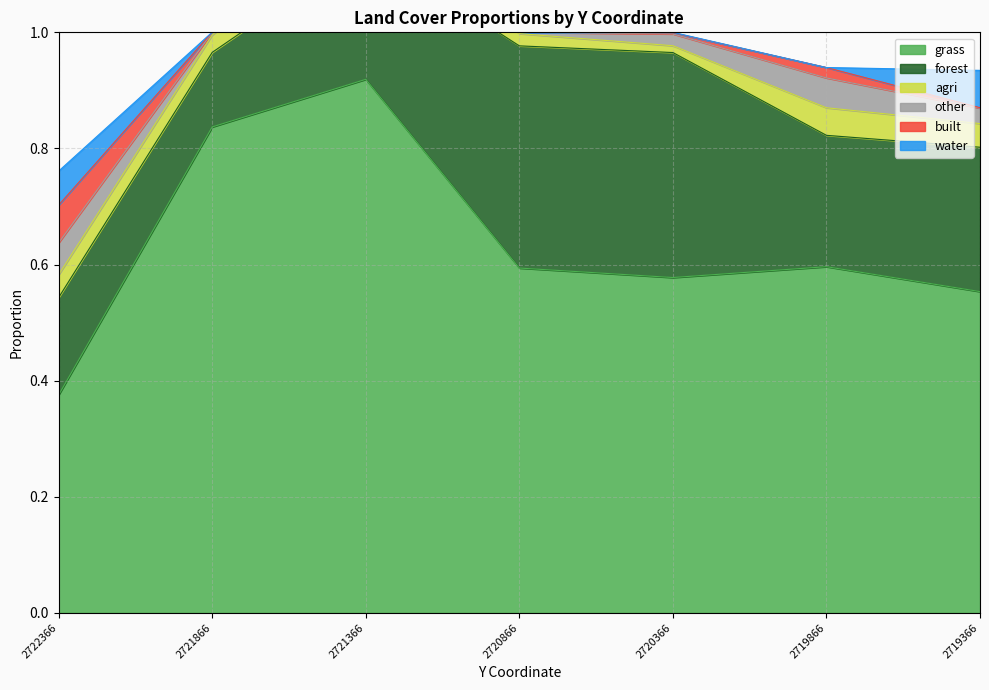

The grass series shows 0.6 at 2720366.126422. True or false?

True